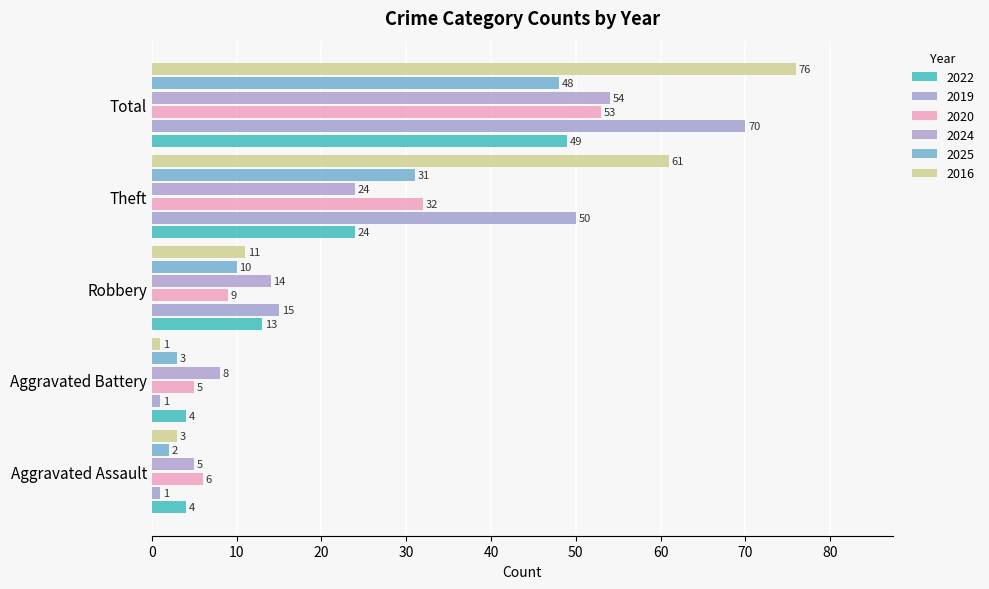

What is the difference between the maximum and minimum values in the 2016 series?

75